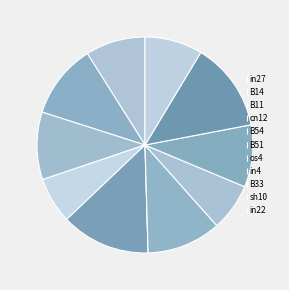

To the nearest percent, what is the combined percentage of B54 and in4?

20%